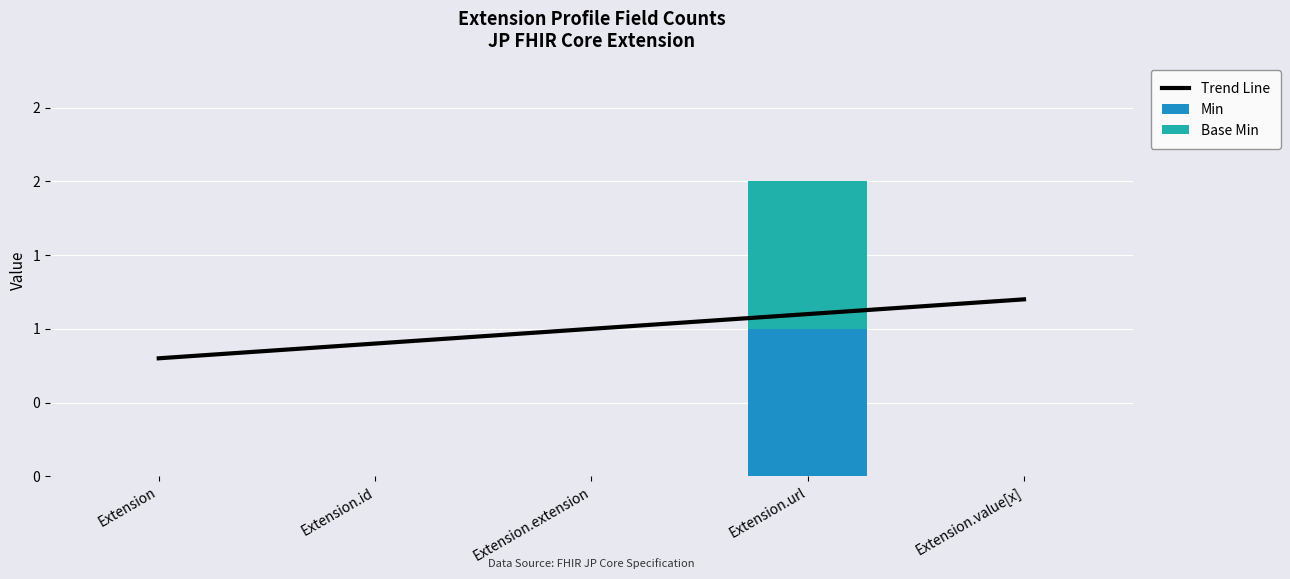

Which category has the lowest value across all series?

Extension